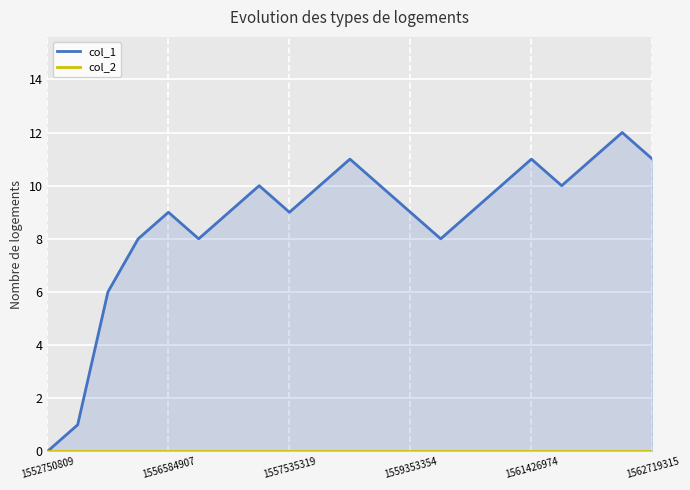

List the labels in order of col_2 value, largest first.

1552750809, 1556584907, 1557535319, 1559353354, 1561426974, 1562719315, 6, 7, 8, 9, 10, 11, 12, 13, 14, 15, 16, 17, 18, 19, 20